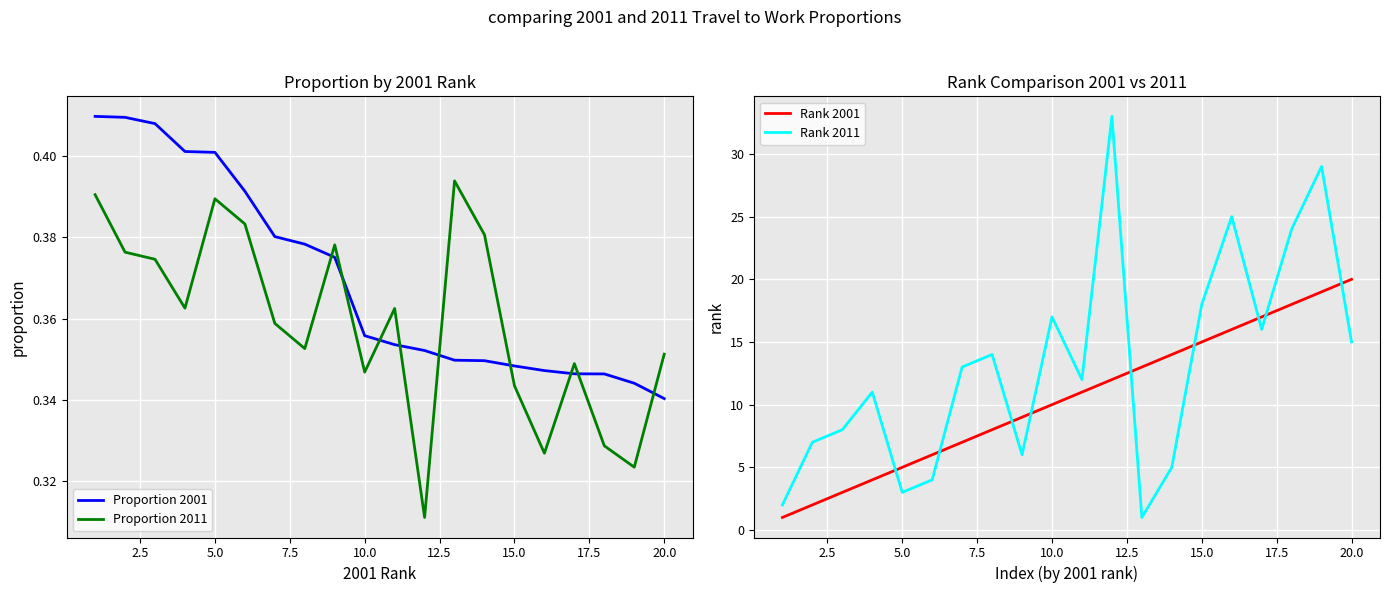

True or false: Rank 2011 and Proportion 2011 intersect in this chart.

False